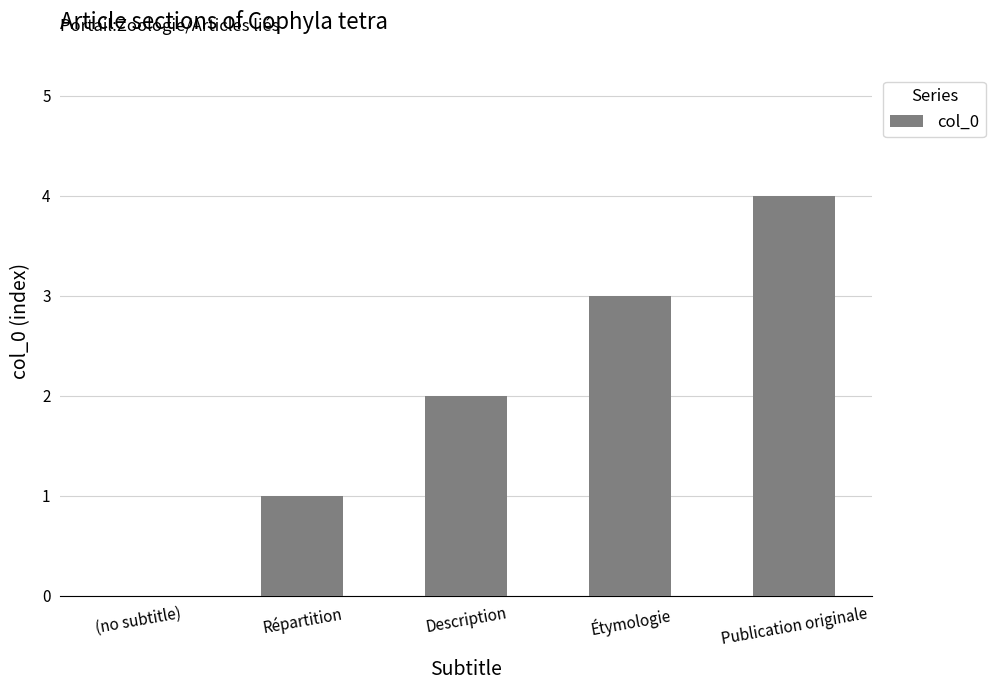

Count the number of categories in the chart.

5